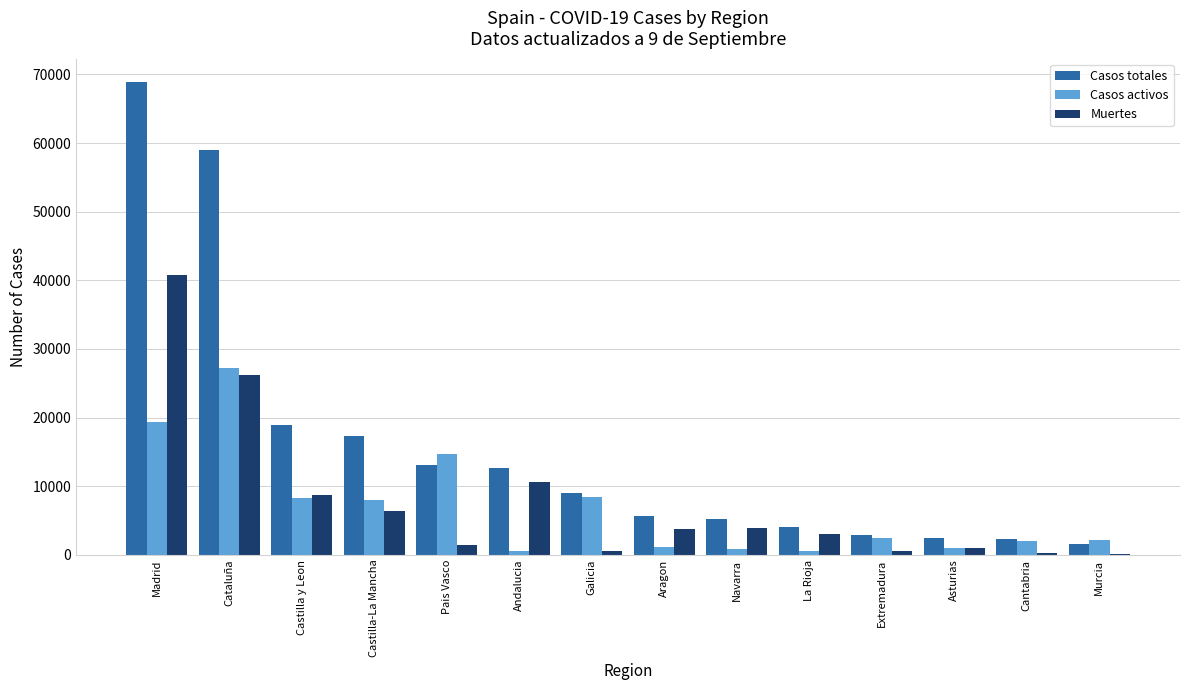

What is the total value across all series at Asturias?

4540